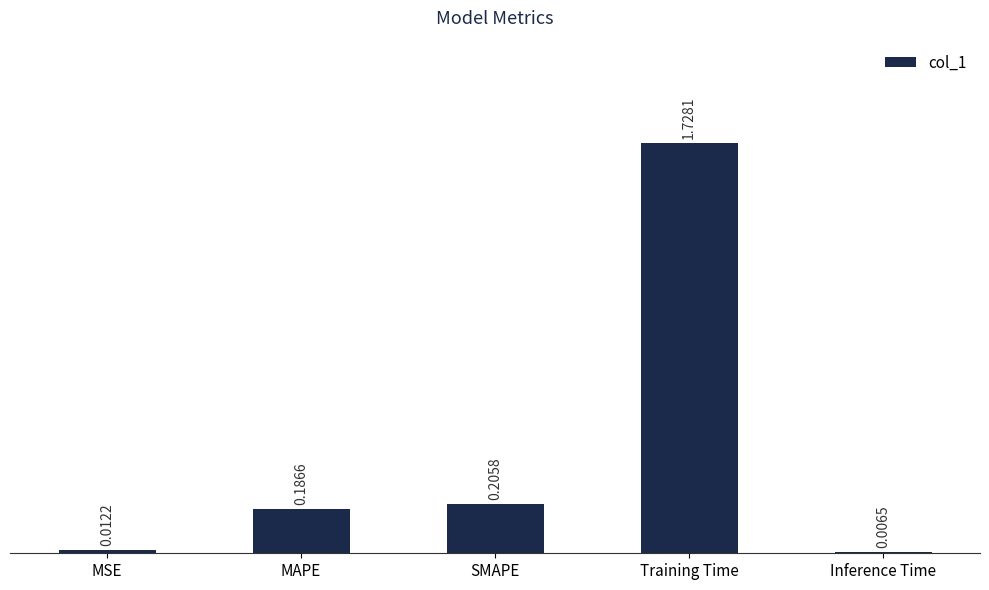

What position from the left is Inference Time?

5